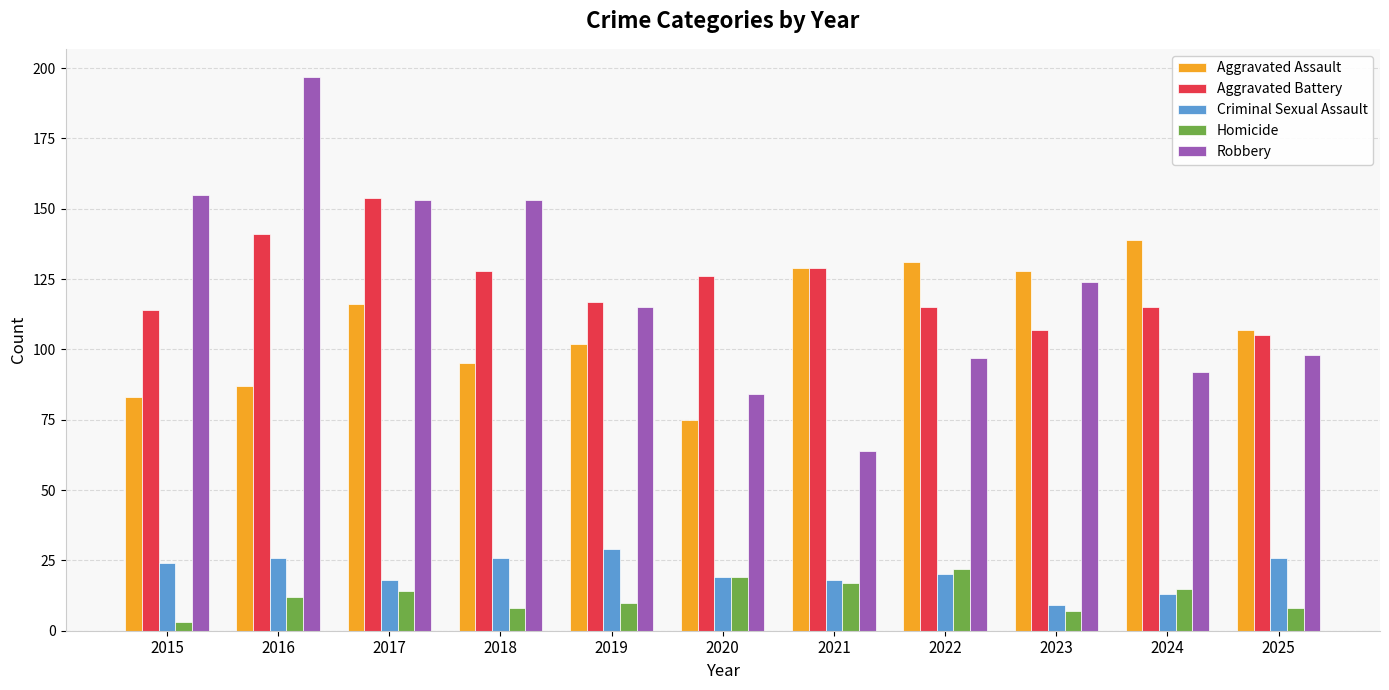

The value of Robbery at 2020 is 84. True or false?

True